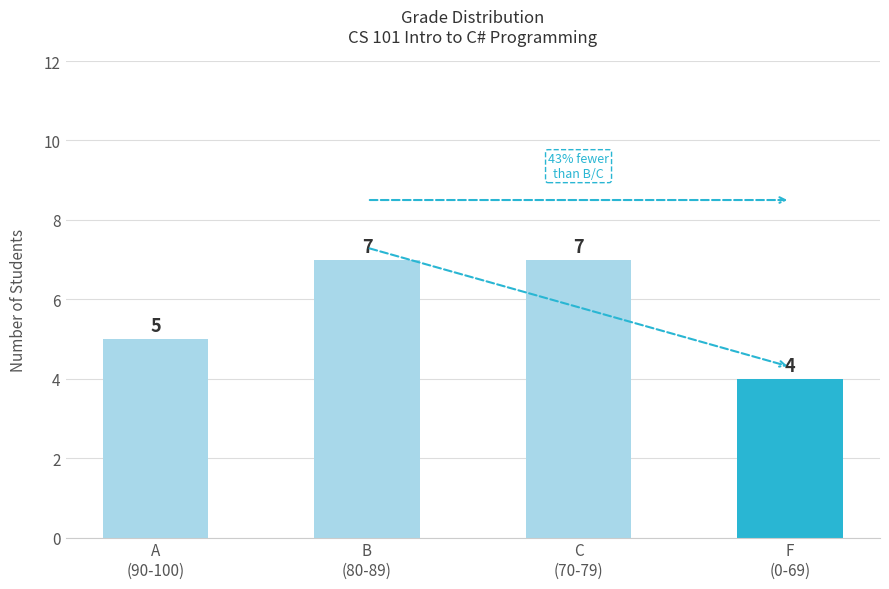

Read the value at C
(70-79).

7